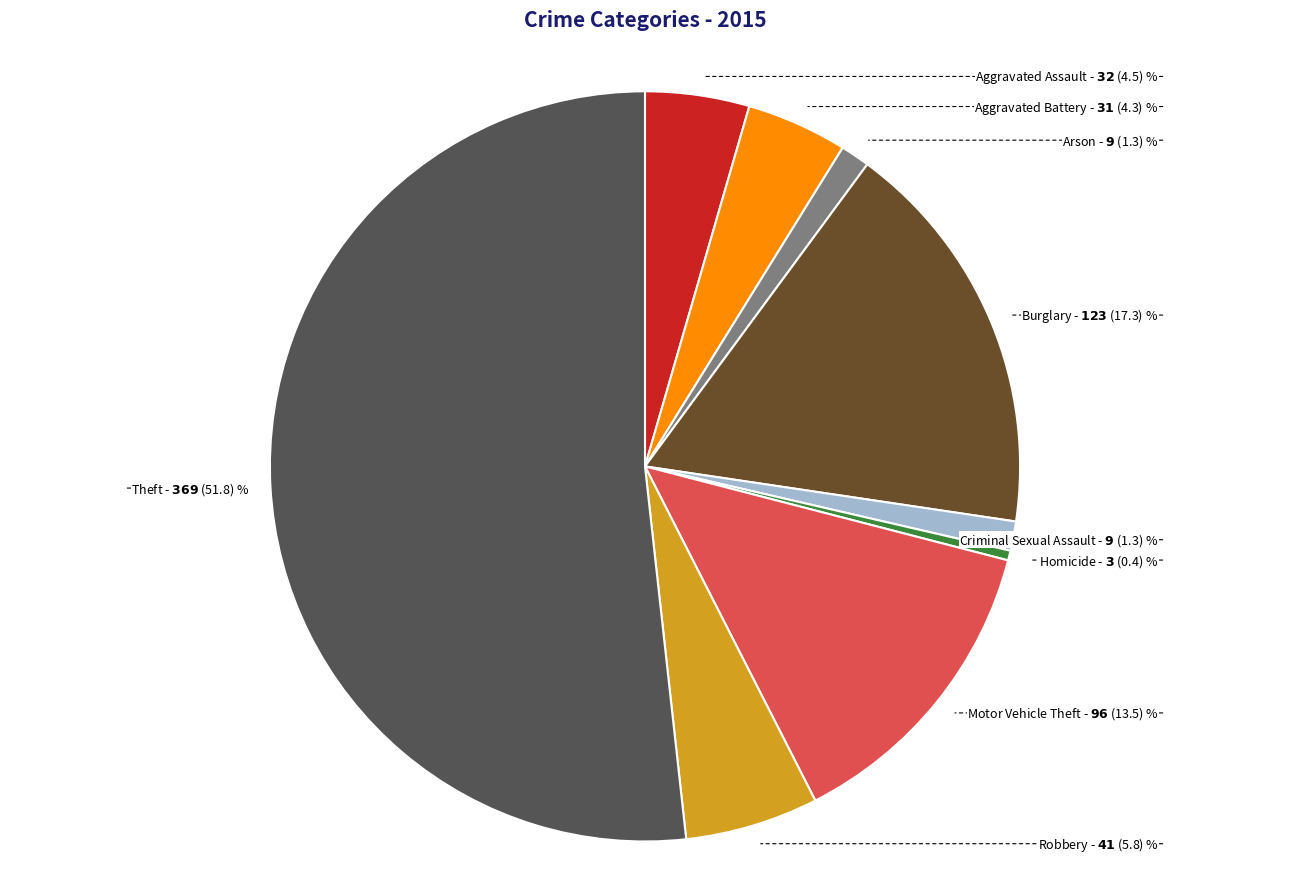

How many slices are in this pie chart?

9